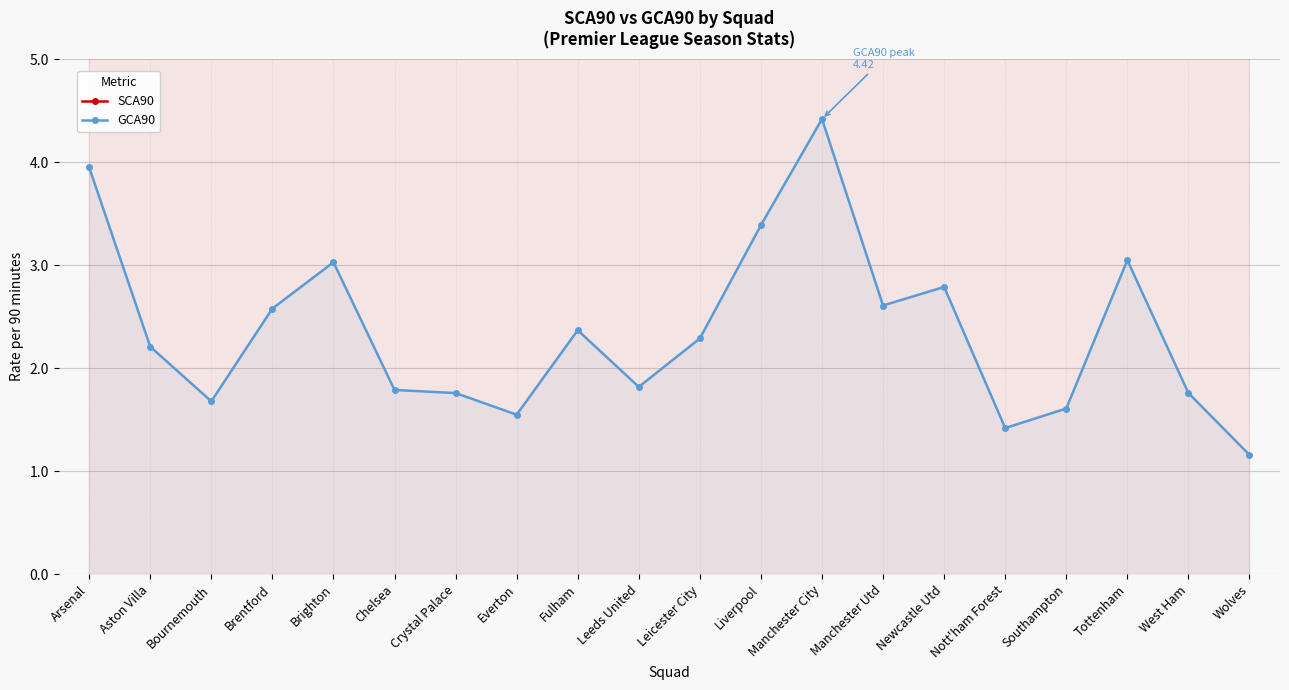

Is it true that GCA90 equals 2.4 at Southampton?

False